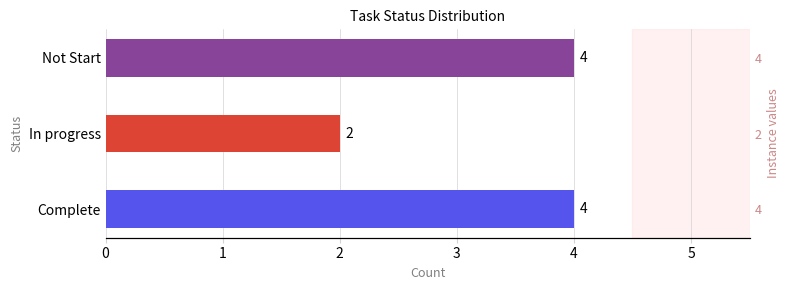

What is the value of the 2nd bar from the left?

2